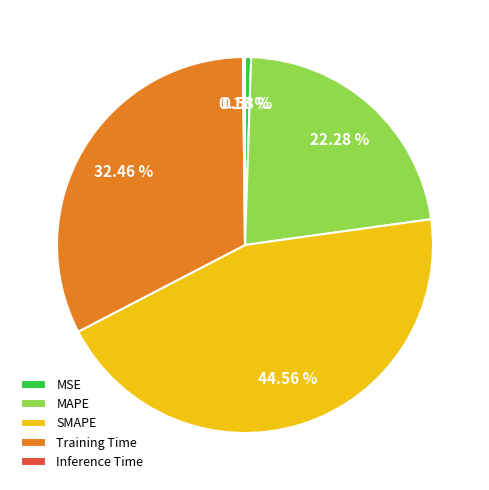

Does any single category account for the majority?

No